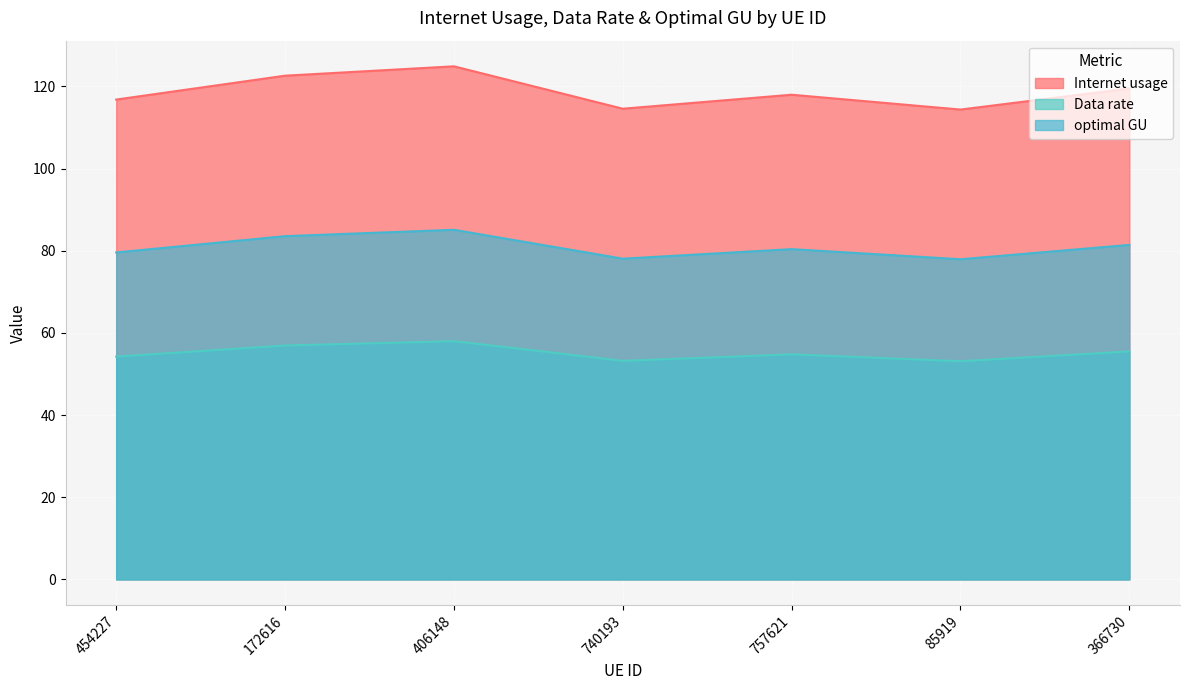

Which label corresponds to the smallest value in the chart?

85919